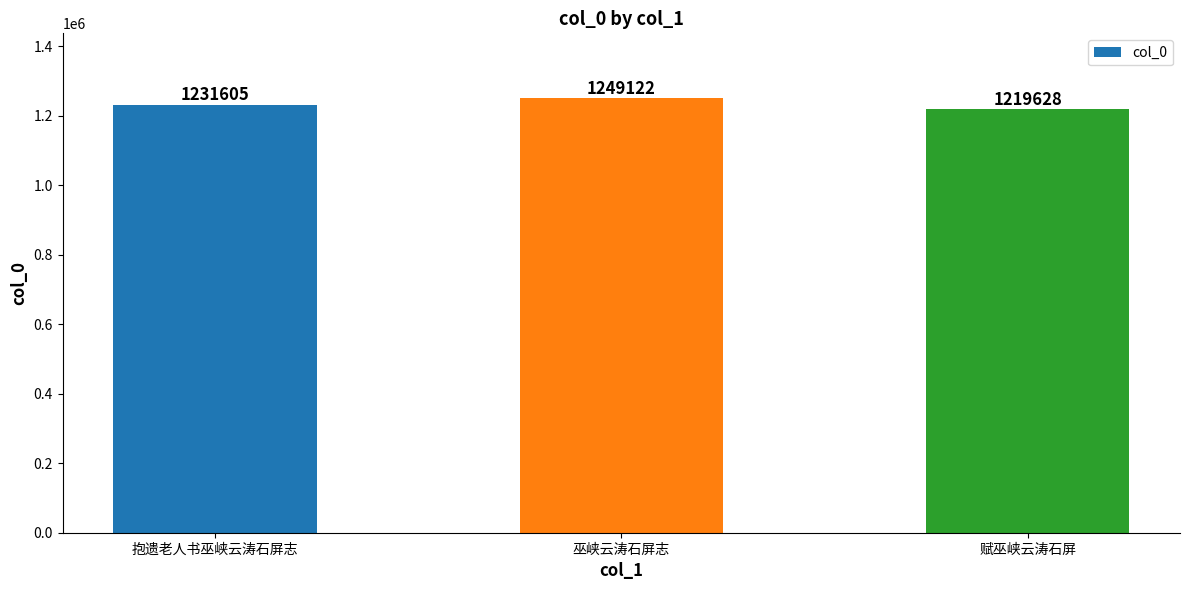

Which category has the highest value across all series?

巫峡云涛石屏志